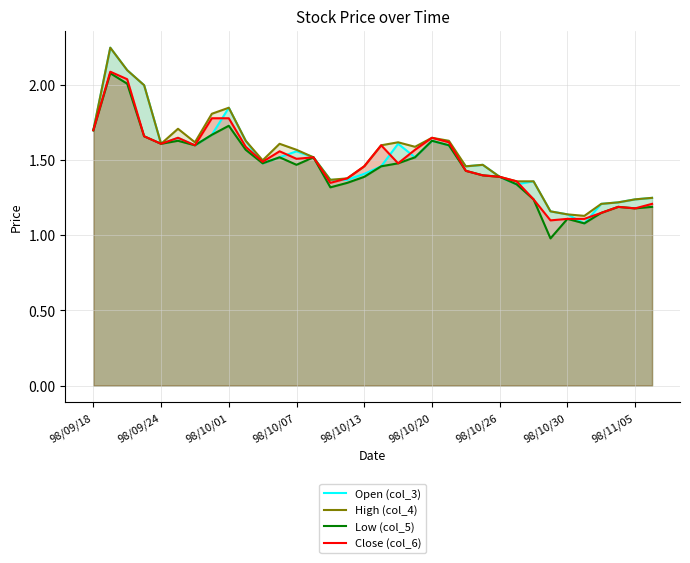

Which series has the largest range (max minus min)?

Open (col_3)